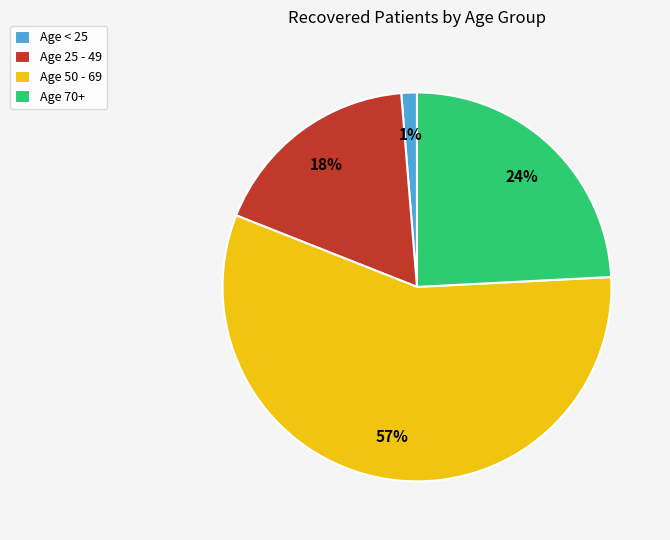

The Age 25 - 49 slice represents 18% of the pie. True or false?

True